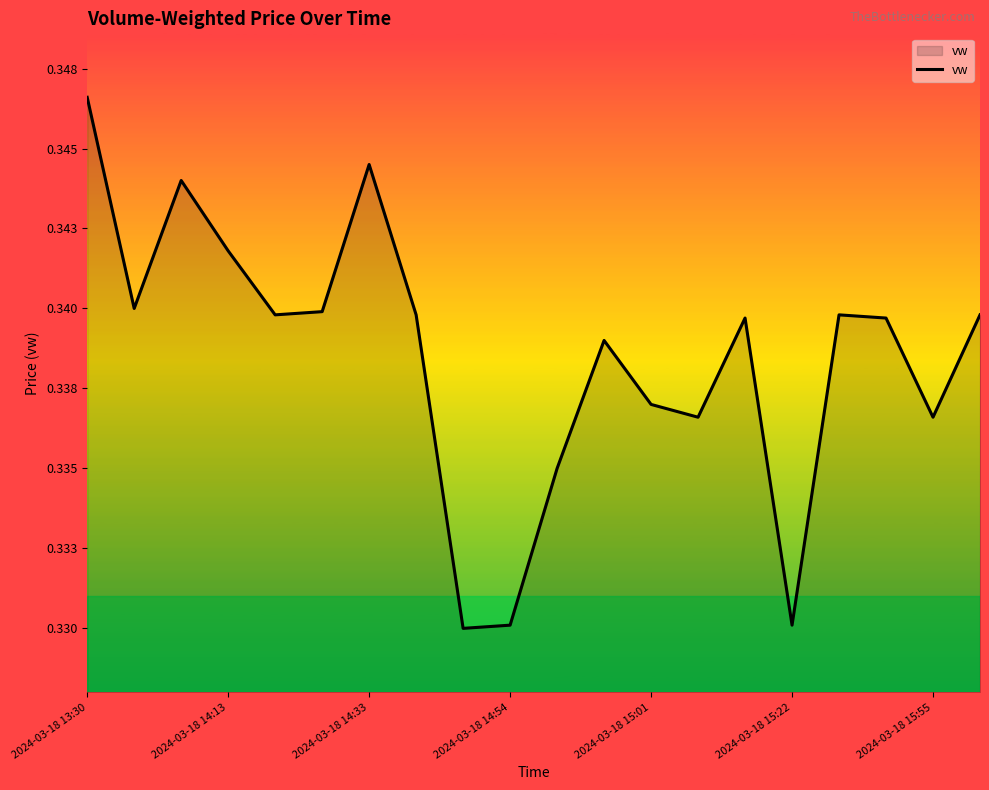

Is this an area chart (filled region under the line)?

Yes